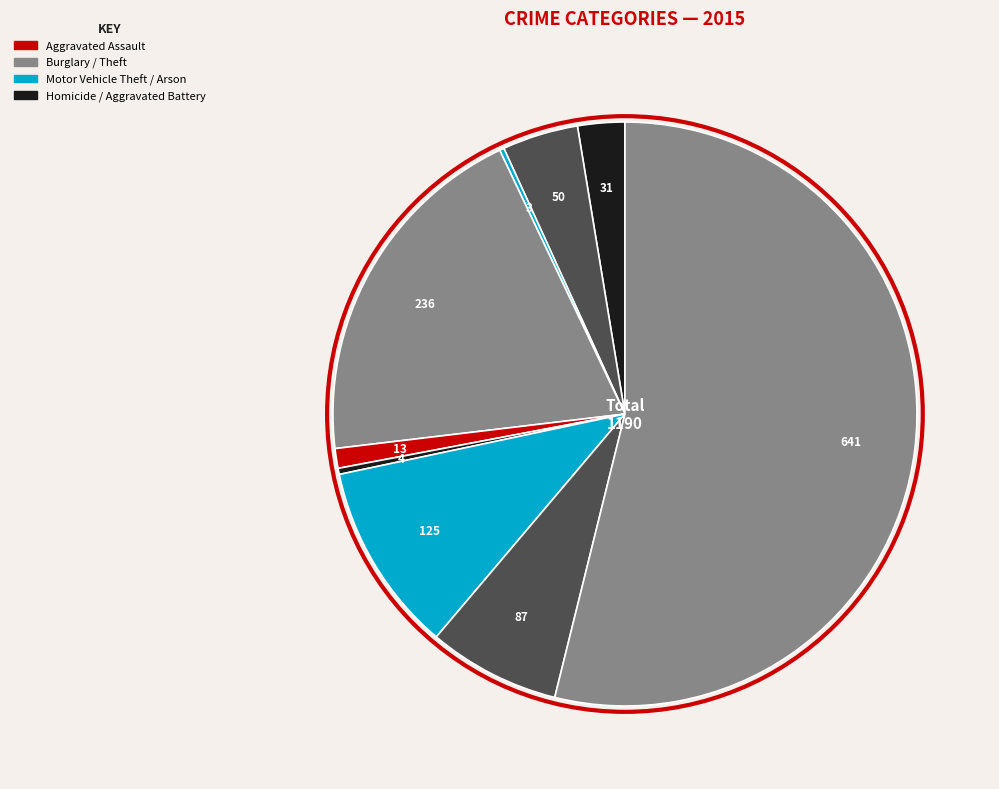

What is the majority slice?

Theft